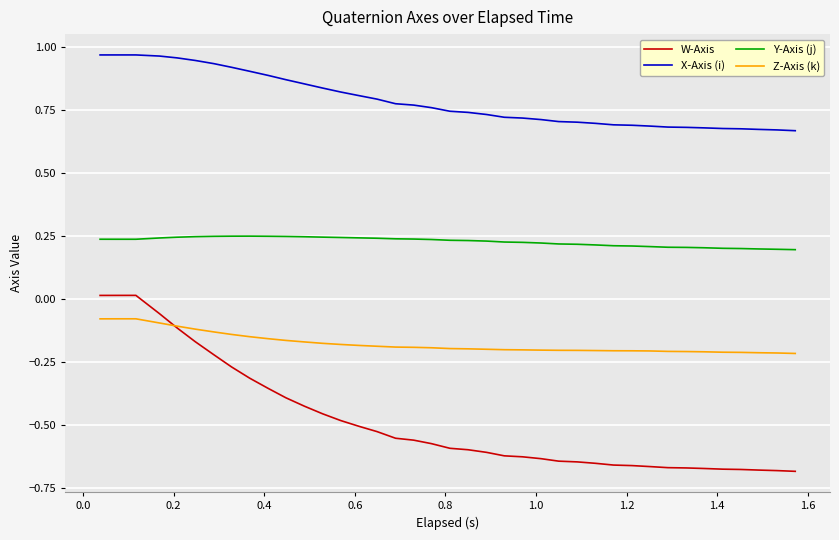

Which series has the largest range (max minus min)?

W-Axis